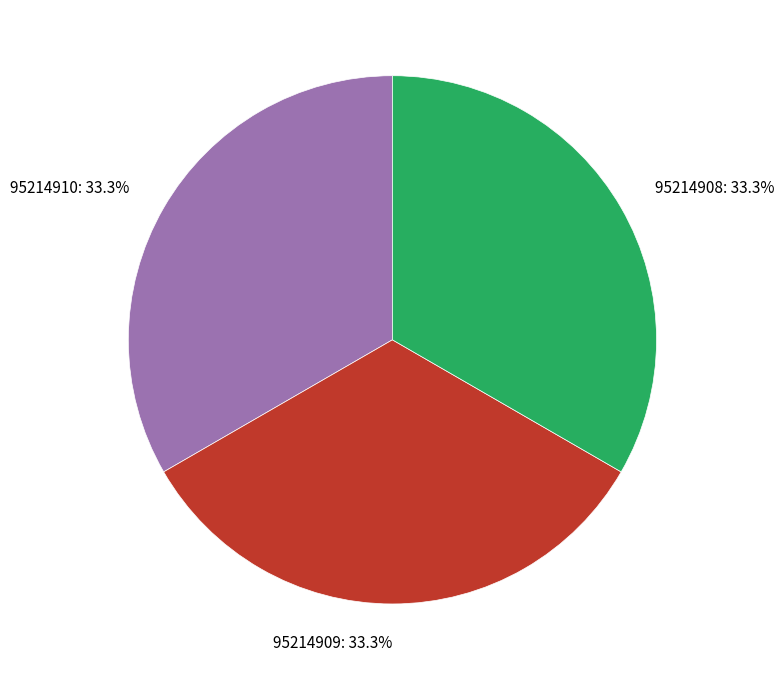

How many segments does this pie chart have?

3